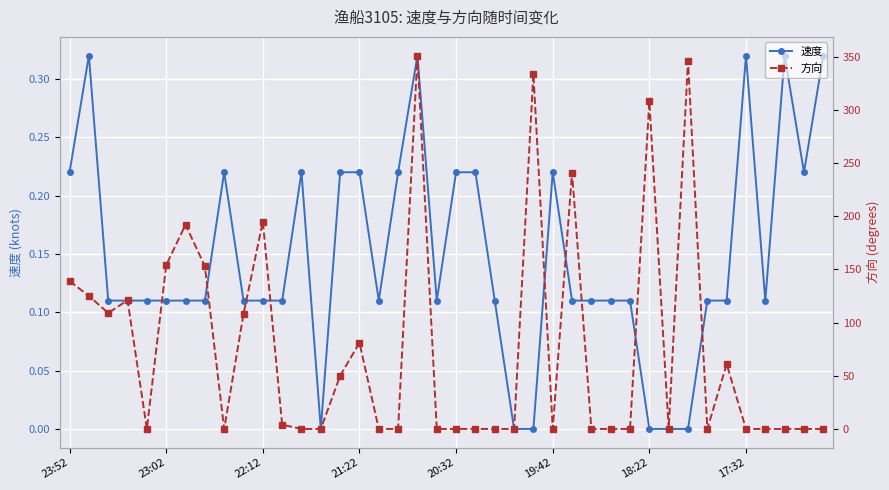

Does the chart display data point markers on the line(s)?

Yes